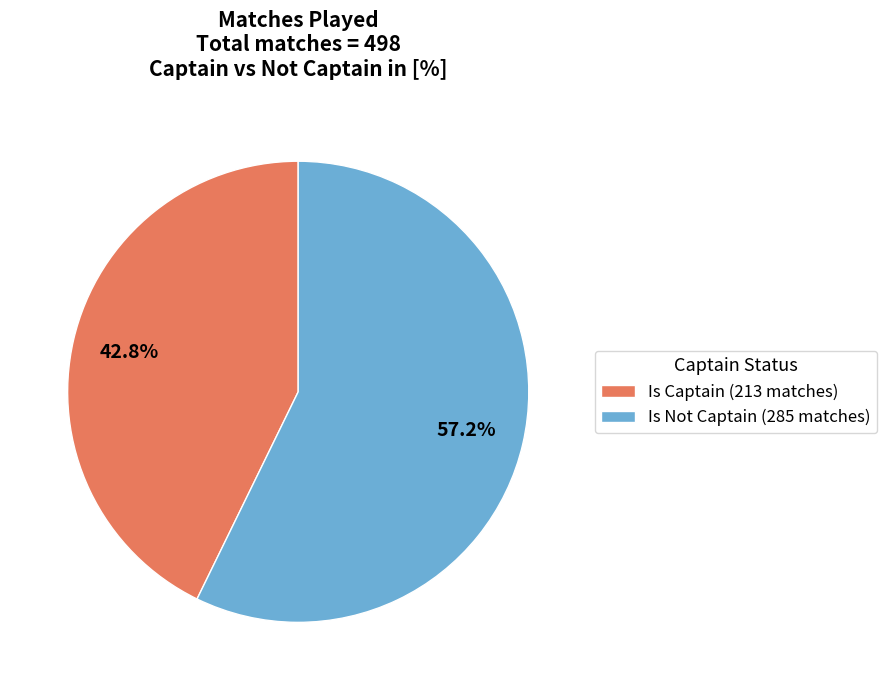

What percentage is NOT represented by Is Not Captain?

42.8%